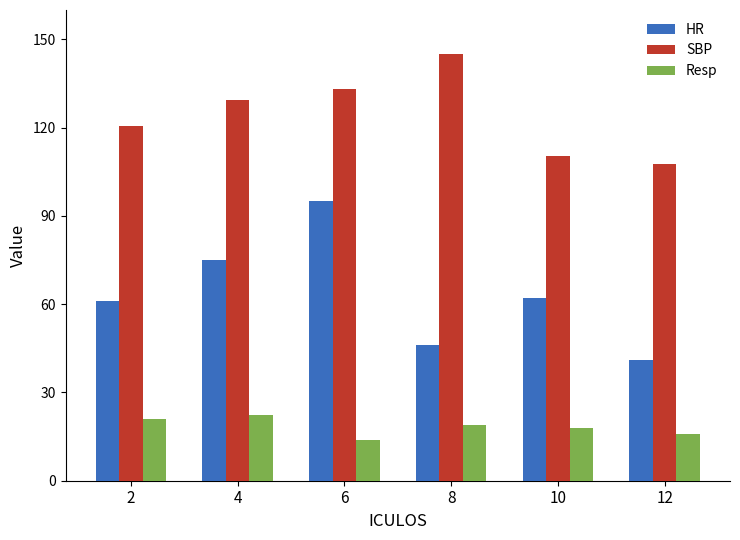

How many data points in HR are less than 62?

3